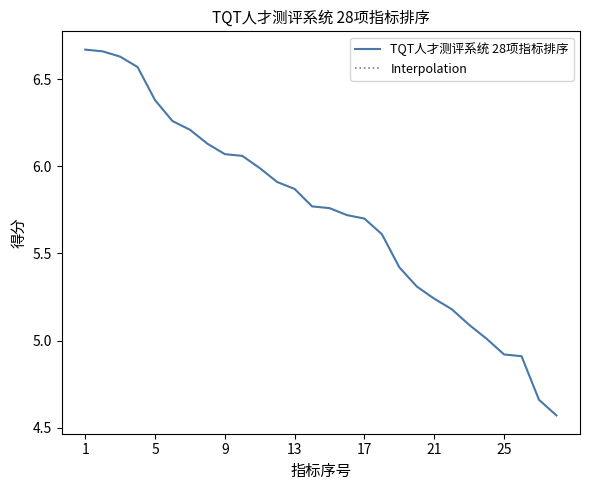

The value at 25 is 4.9. True or false?

True